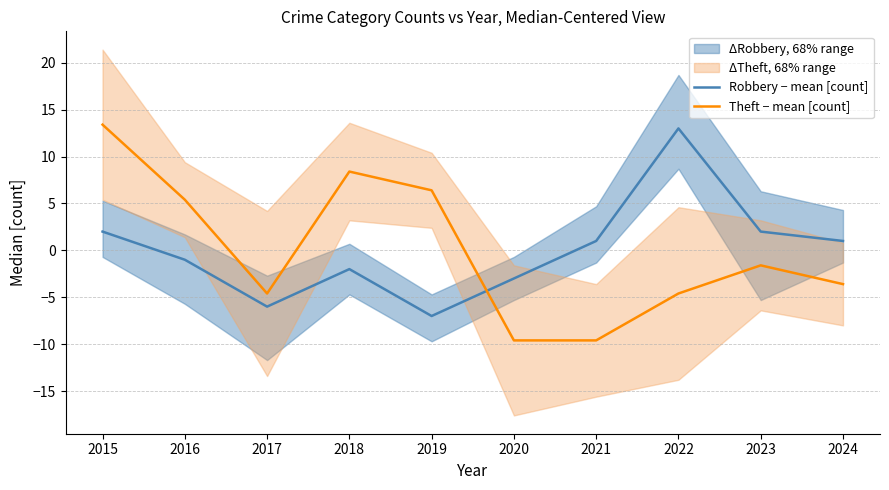

At how many categories does at least one series exceed -7?

10